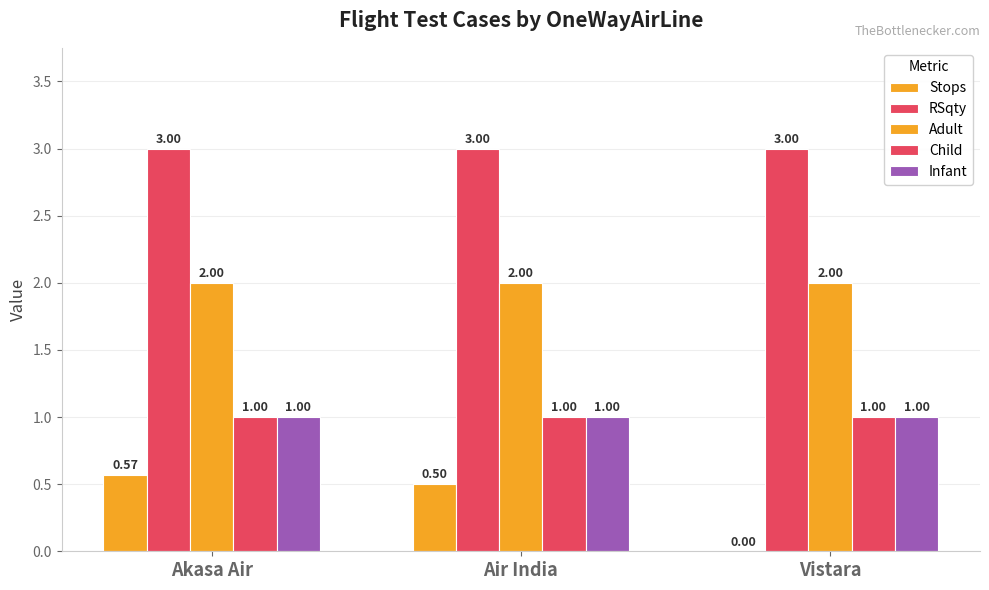

Does the chart contain stacked bars?

No